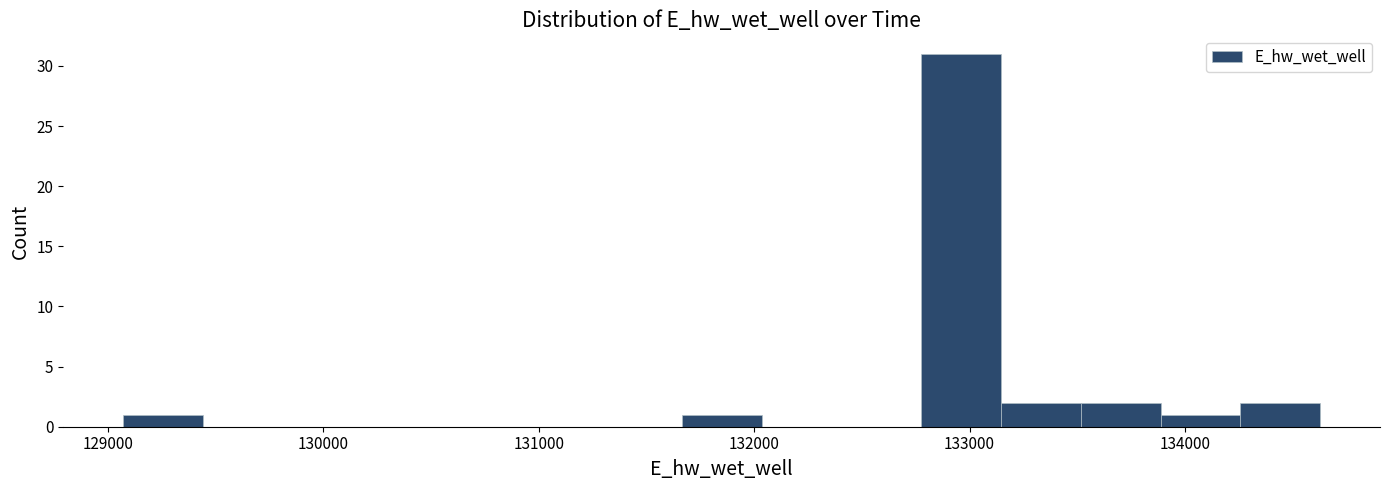

Around what value on the x-axis is the tallest bar? Give the approximate position of its centre, as read against the axis.

133000